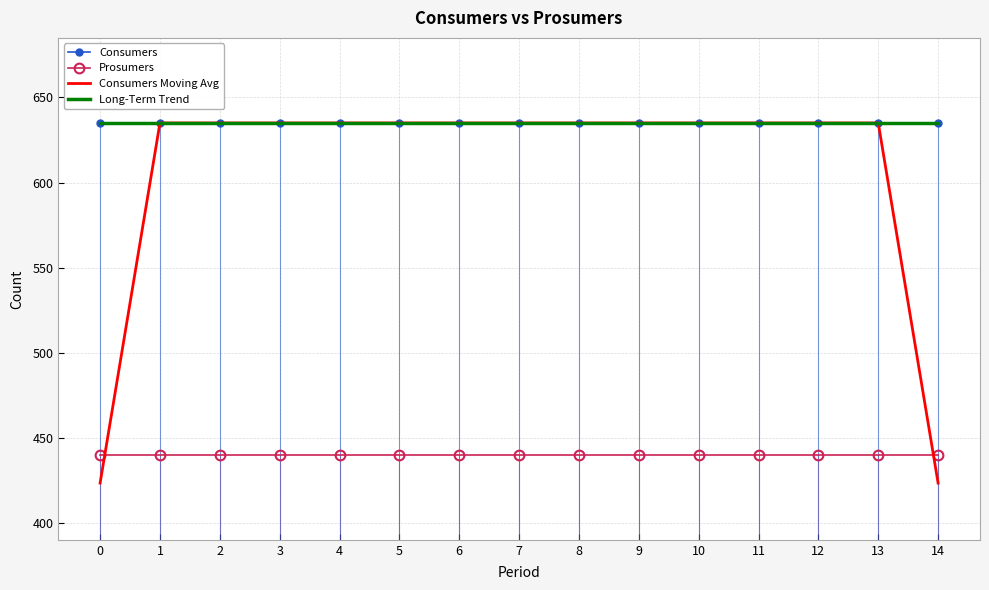

What is the difference between the highest and lowest values at 3?

195.0